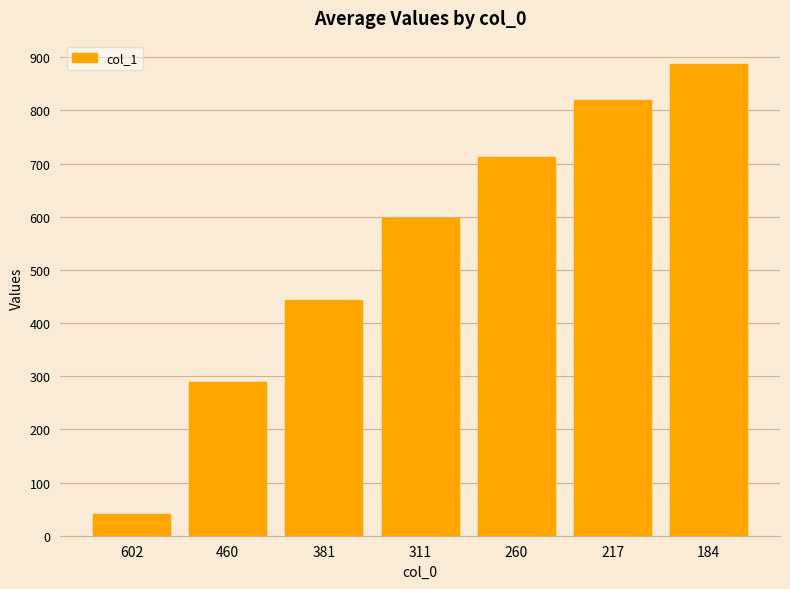

What is the value of the 3rd bar from the left?

443